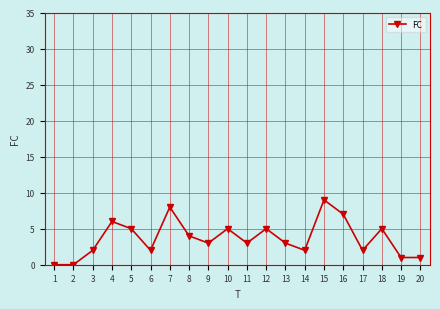

What is the value of the 16th point from the left?

7